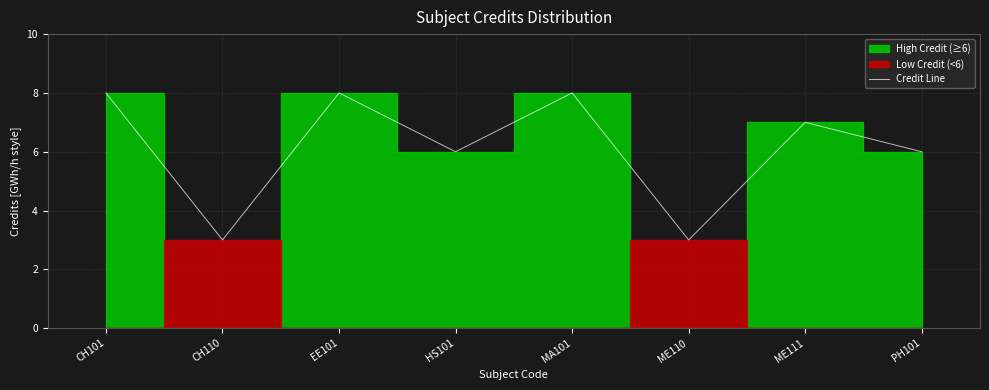

Is it true that the value at EE101 is 5?

False